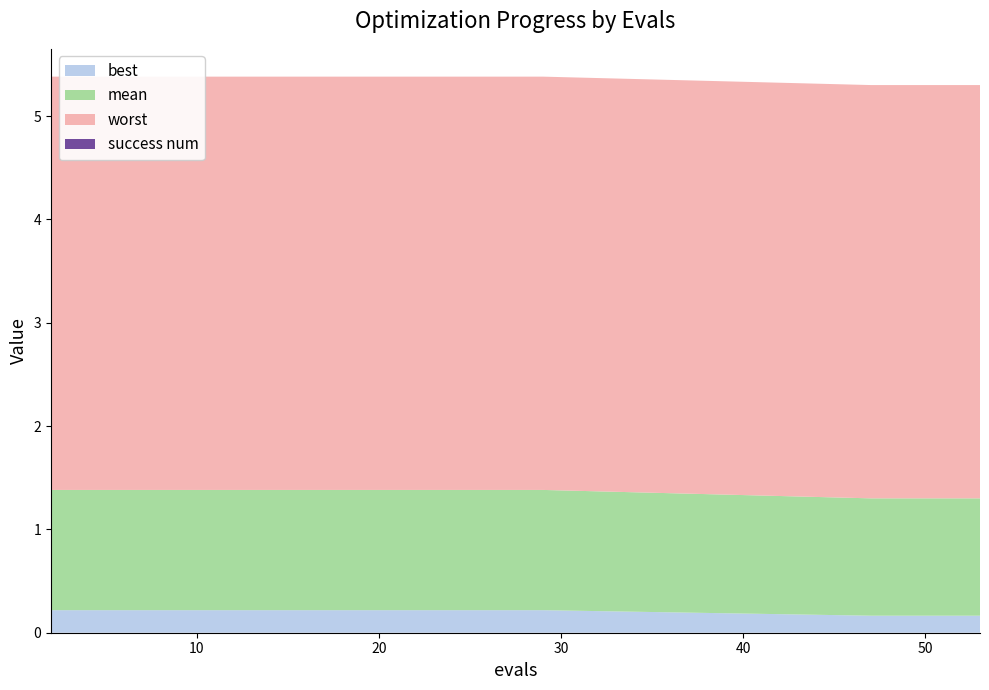

Reading right to left, transcribe all the data shown in this chart.

mean: 53=1.1	51=1.1	50=1.1	49=1.1	47=1.1	29=1.2	27=1.2	25=1.2	23=1.2	21=1.2	19=1.2	17=1.2	15=1.2	13=1.2	12=1.2	10=1.2	8=1.2	6=1.2	4=1.2	2=1.2
best: 53=0.2	51=0.2	50=0.2	49=0.2	47=0.2	29=0.2	27=0.2	25=0.2	23=0.2	21=0.2	19=0.2	17=0.2	15=0.2	13=0.2	12=0.2	10=0.2	8=0.2	6=0.2	4=0.2	2=0.2
worst: 53=4.0	51=4.0	50=4.0	49=4.0	47=4.0	29=4.0	27=4.0	25=4.0	23=4.0	21=4.0	19=4.0	17=4.0	15=4.0	13=4.0	12=4.0	10=4.0	8=4.0	6=4.0	4=4.0	2=4.0
success num: 53=0.0	51=0.0	50=0.0	49=0.0	47=0.0	29=0.0	27=0.0	25=0.0	23=0.0	21=0.0	19=0.0	17=0.0	15=0.0	13=0.0	12=0.0	10=0.0	8=0.0	6=0.0	4=0.0	2=0.0